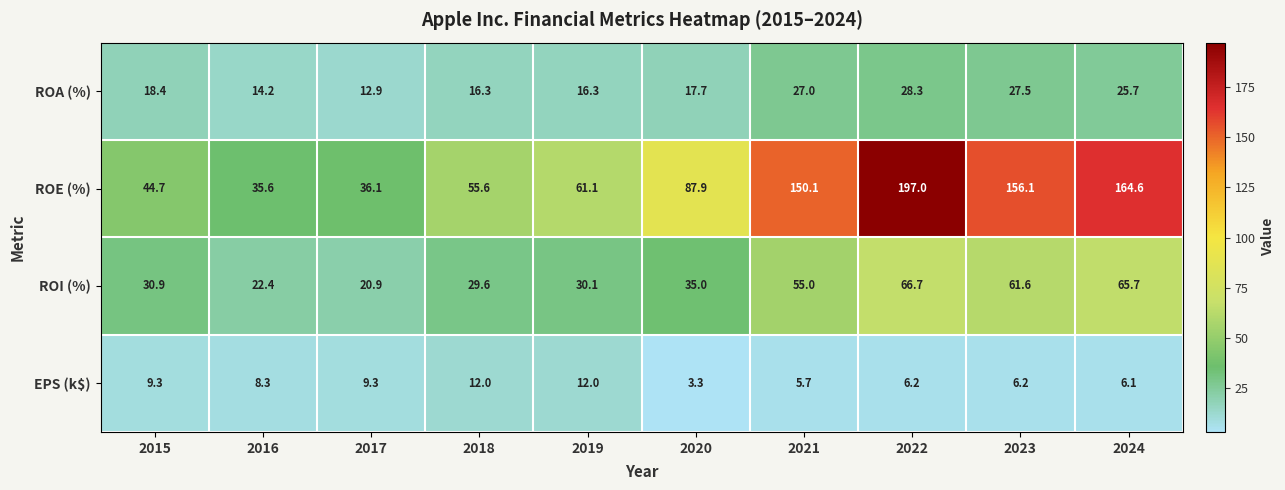

What is the difference between the second highest and second lowest values in the ROE (%) series?

128.5